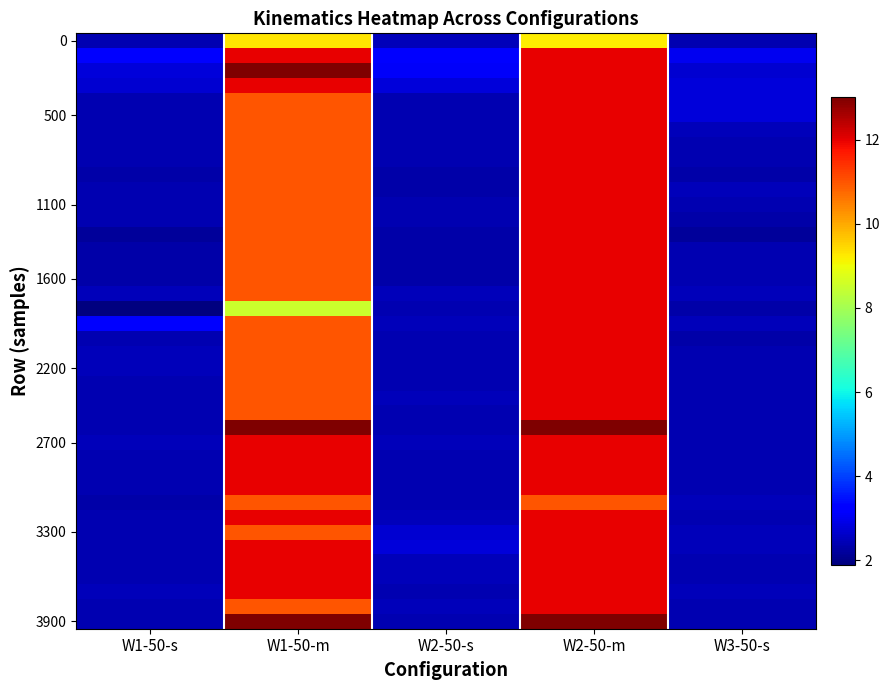

How many series are shown in this chart?

40